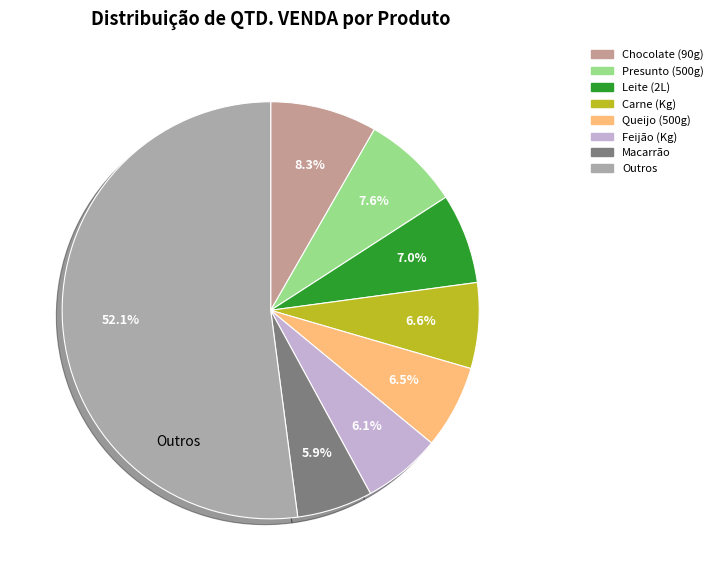

How many segments does this pie chart have?

8